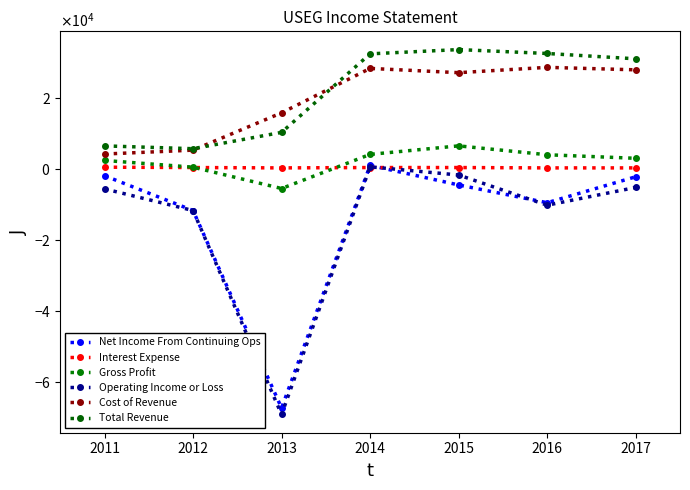

True or false: Interest Expense and Total Revenue cross at least once.

False